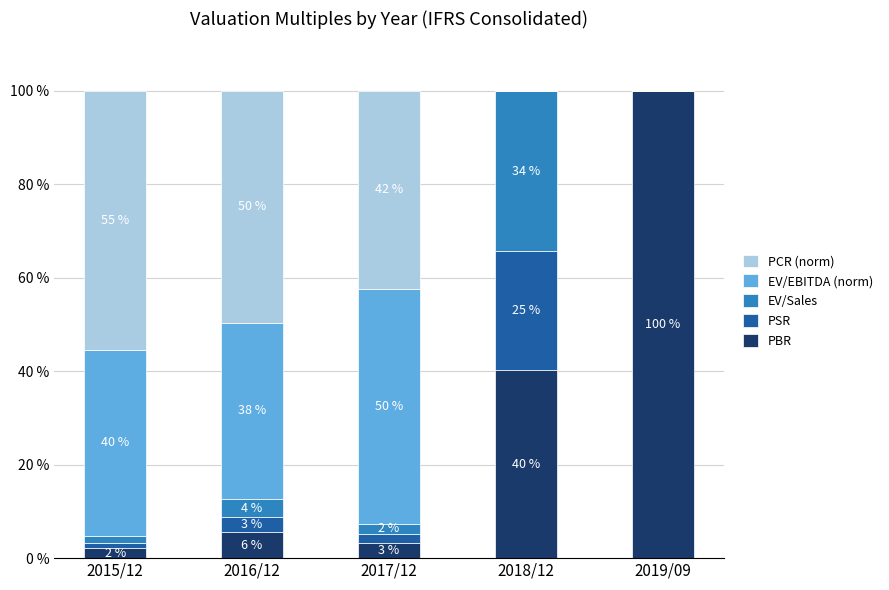

Which has a higher value, 2018/12 or 2017/12?

2018/12